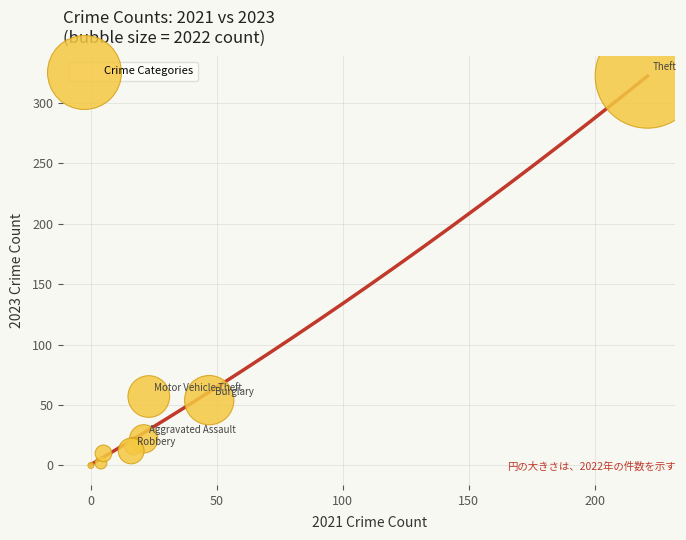

What is the range of X values (max minus min)?

221